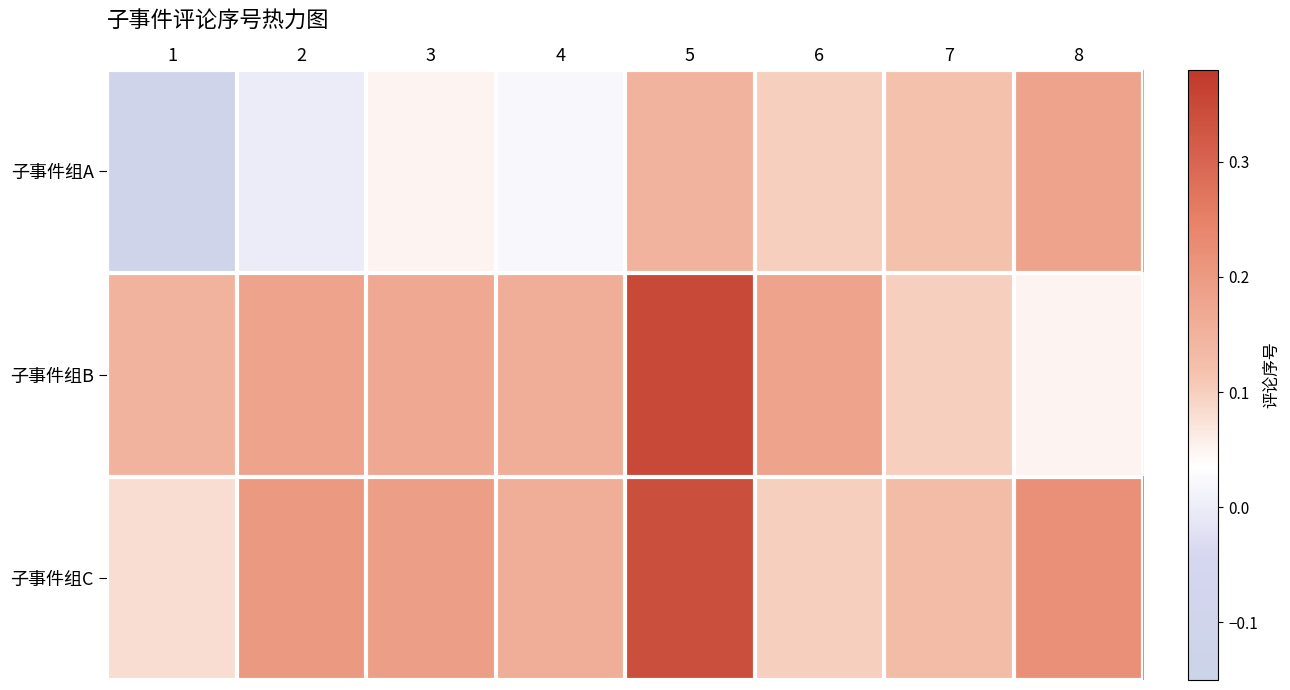

Reading right to left, extract all data points from this chart.

子事件组A: 8=0.2	7=0.1	6=0.1	5=0.1	4=0.0	3=0.1	2=0.0	1=-0.1
子事件组B: 8=0.1	7=0.1	6=0.2	5=0.3	4=0.2	3=0.2	2=0.2	1=0.1
子事件组C: 8=0.2	7=0.1	6=0.1	5=0.3	4=0.2	3=0.2	2=0.2	1=0.1